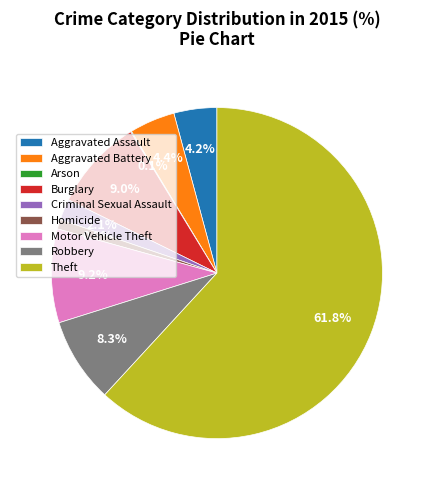

What is the largest slice in the pie chart?

Theft